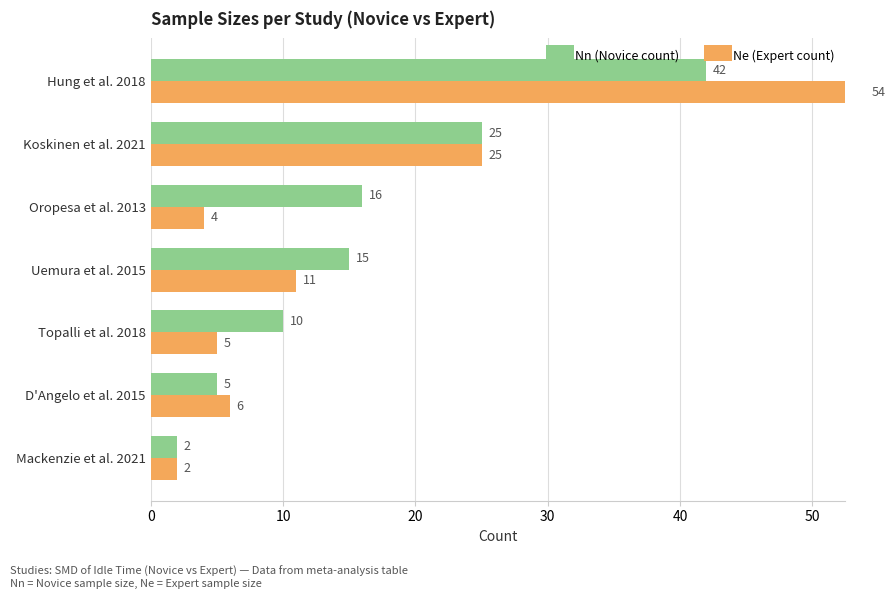

Which series has the largest range (max minus min)?

Ne (Expert count)